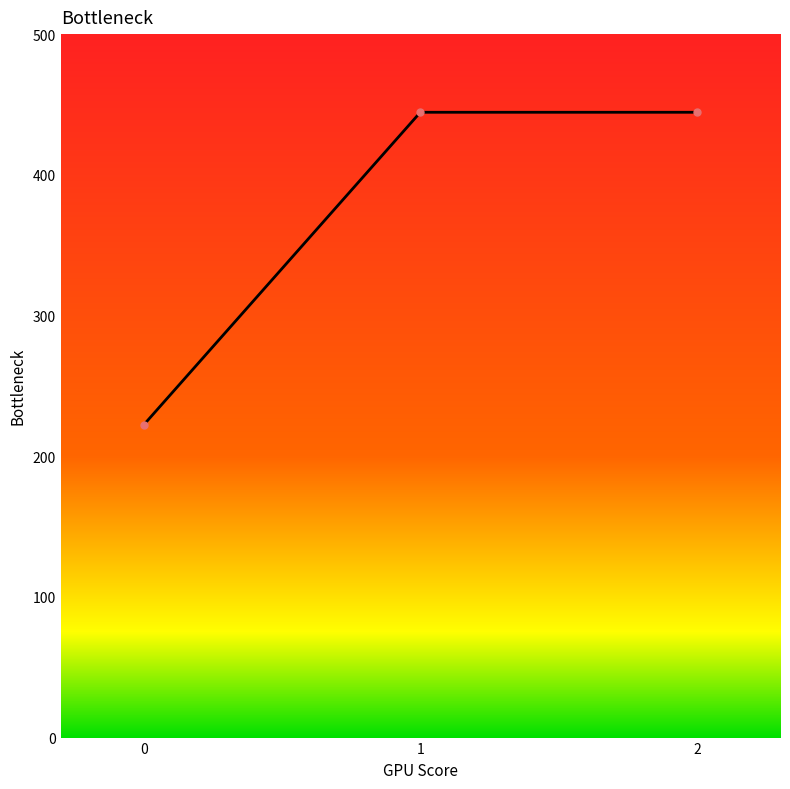

What is the difference between the values at 0 and 2?

222.2